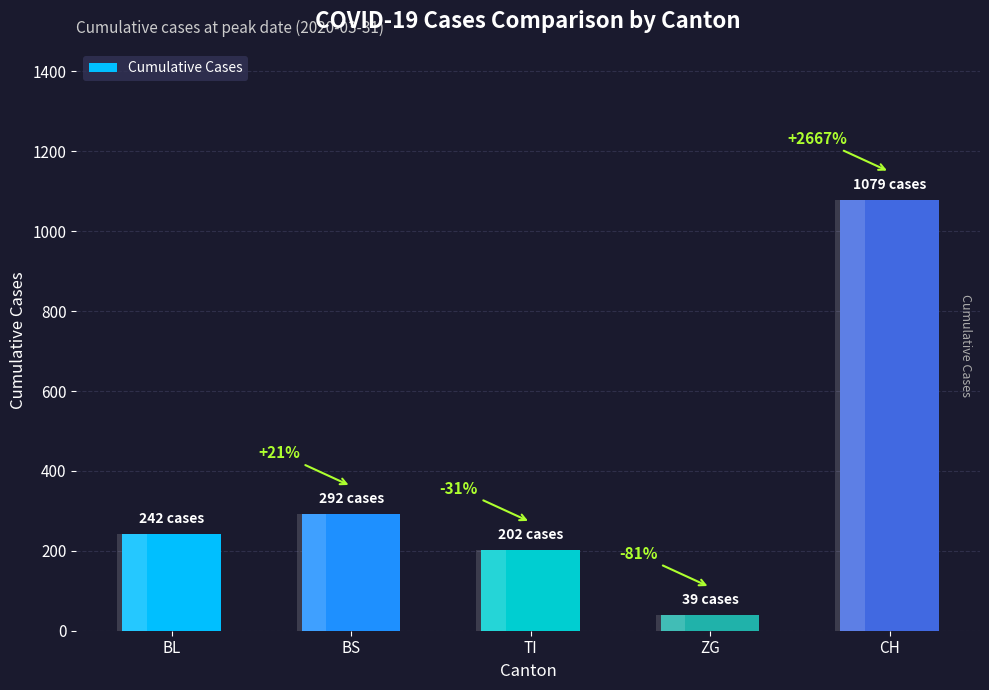

True or false: the data shows 171 at BS.

False